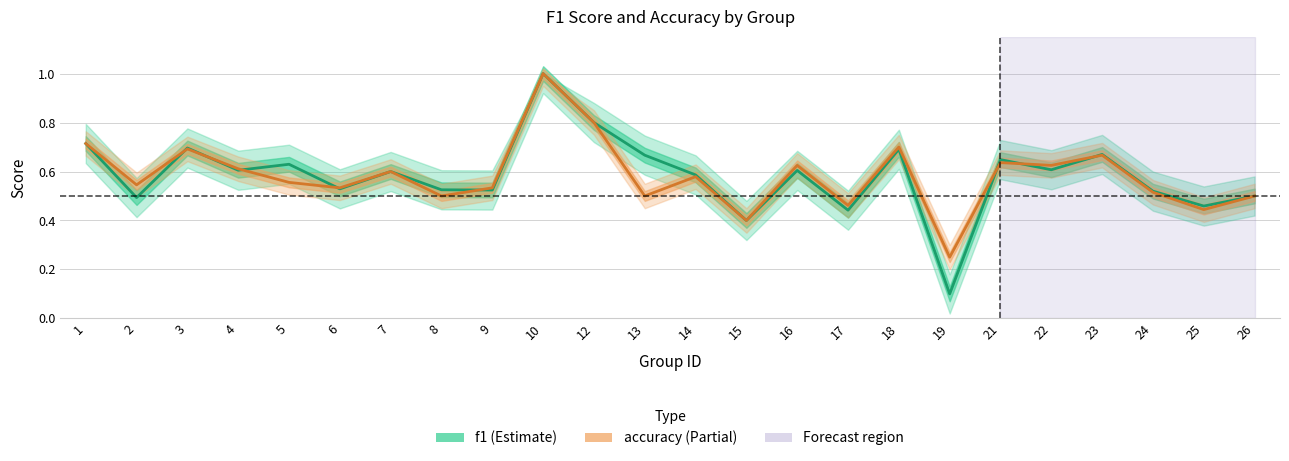

What is the total value across all series at 18?

1.4